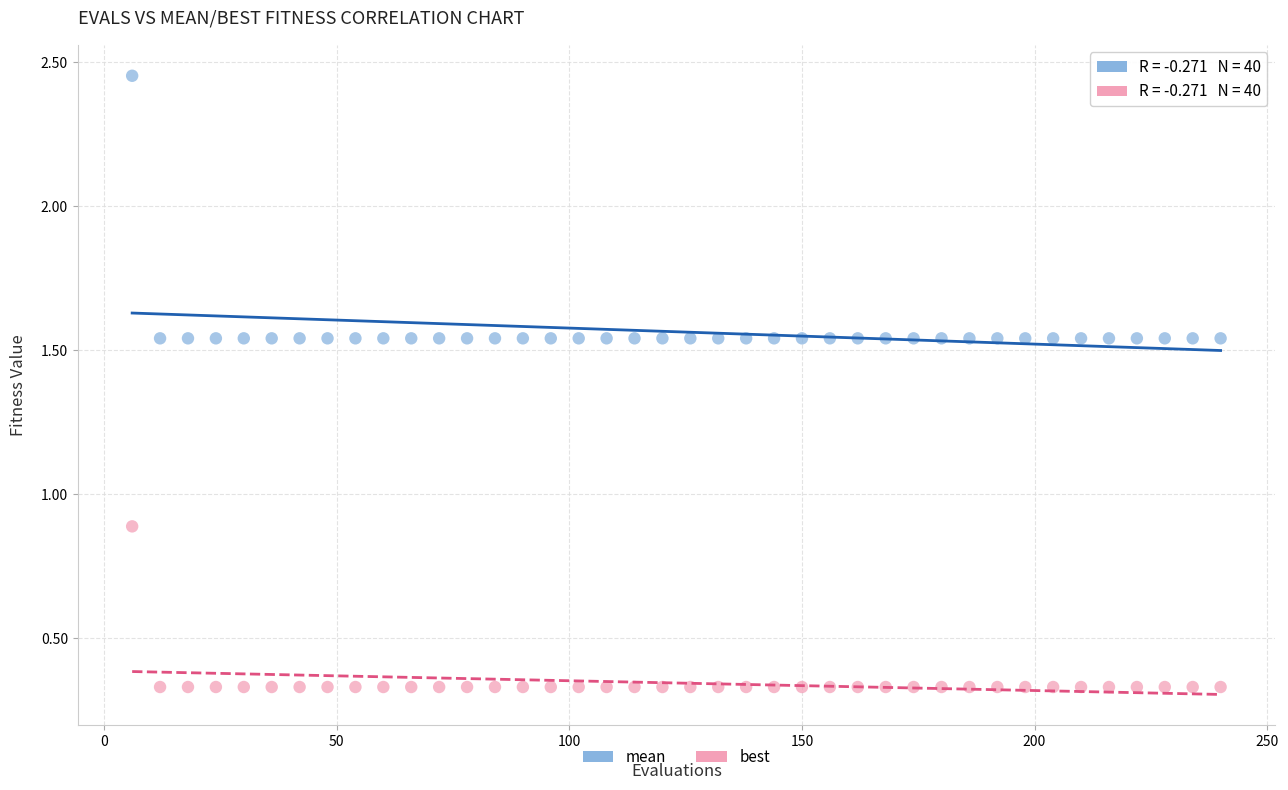

Which series contains the highest Y value?

mean